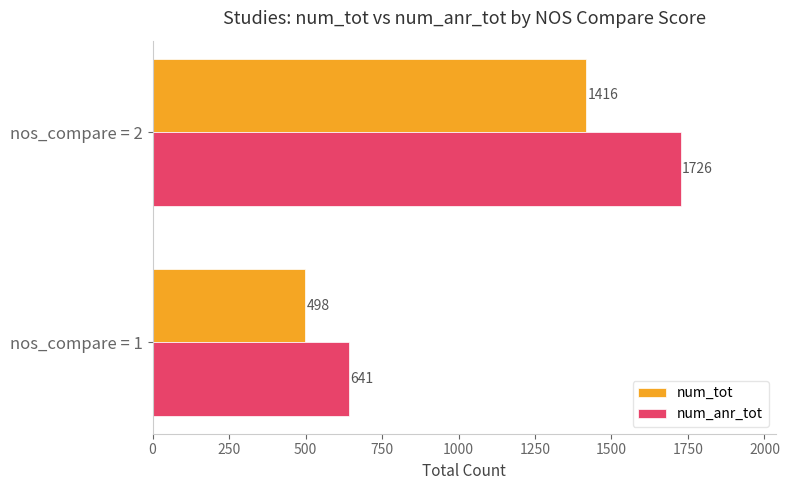

True or false: num_anr_tot has a value of 641 at nos_compare = 1.

True